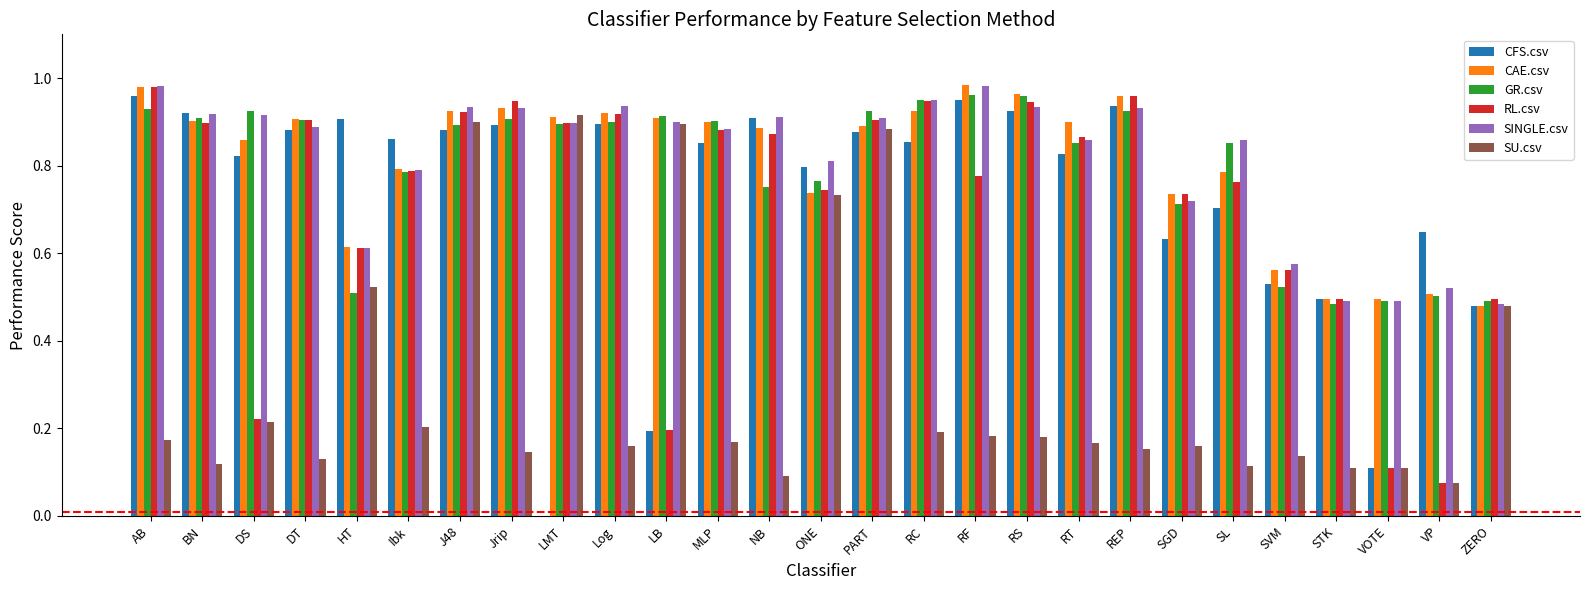

Which series changed the most between HT and RC?

GR.csv